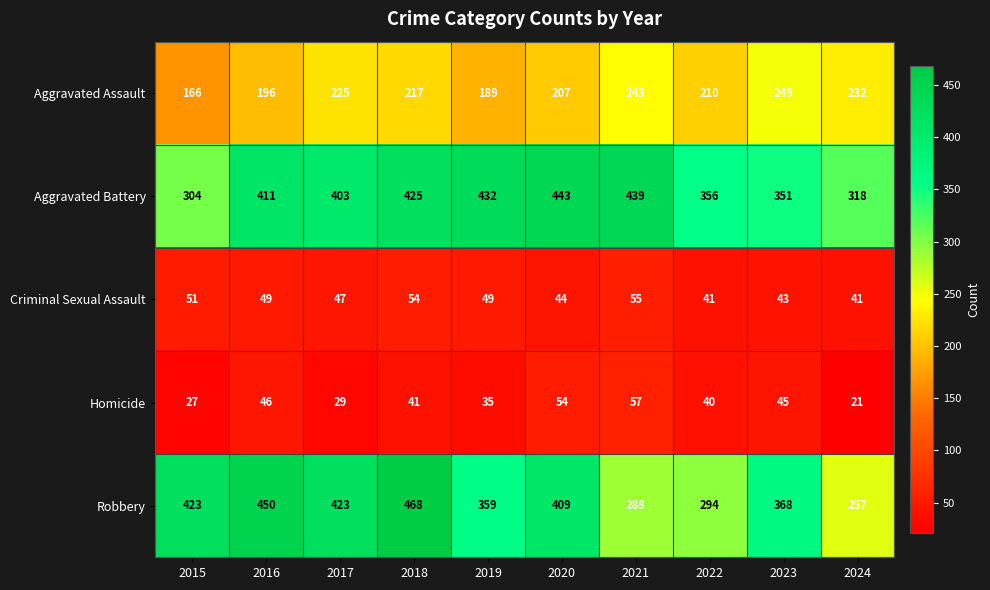

What is the sum of all Robbery values?

3739